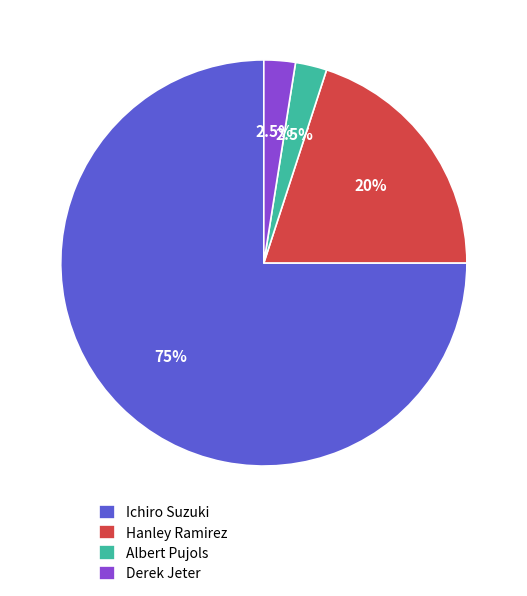

Is there a majority slice in this chart?

Yes